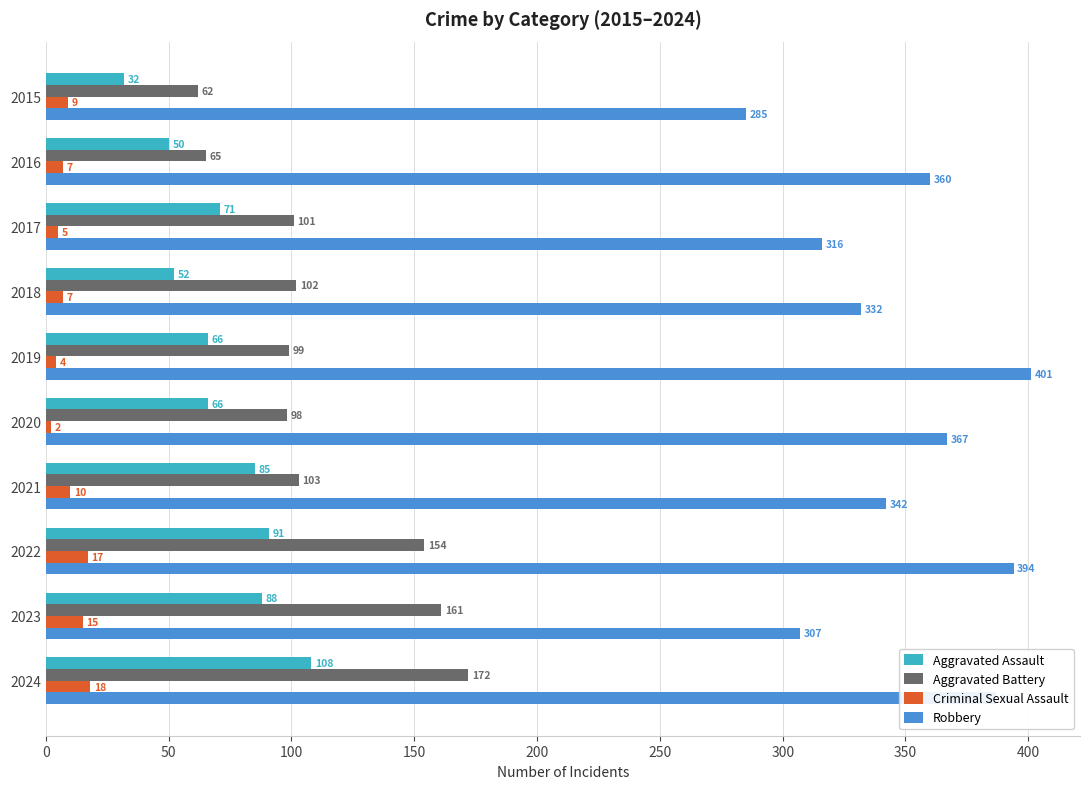

At how many categories does at least one series exceed 195?

10